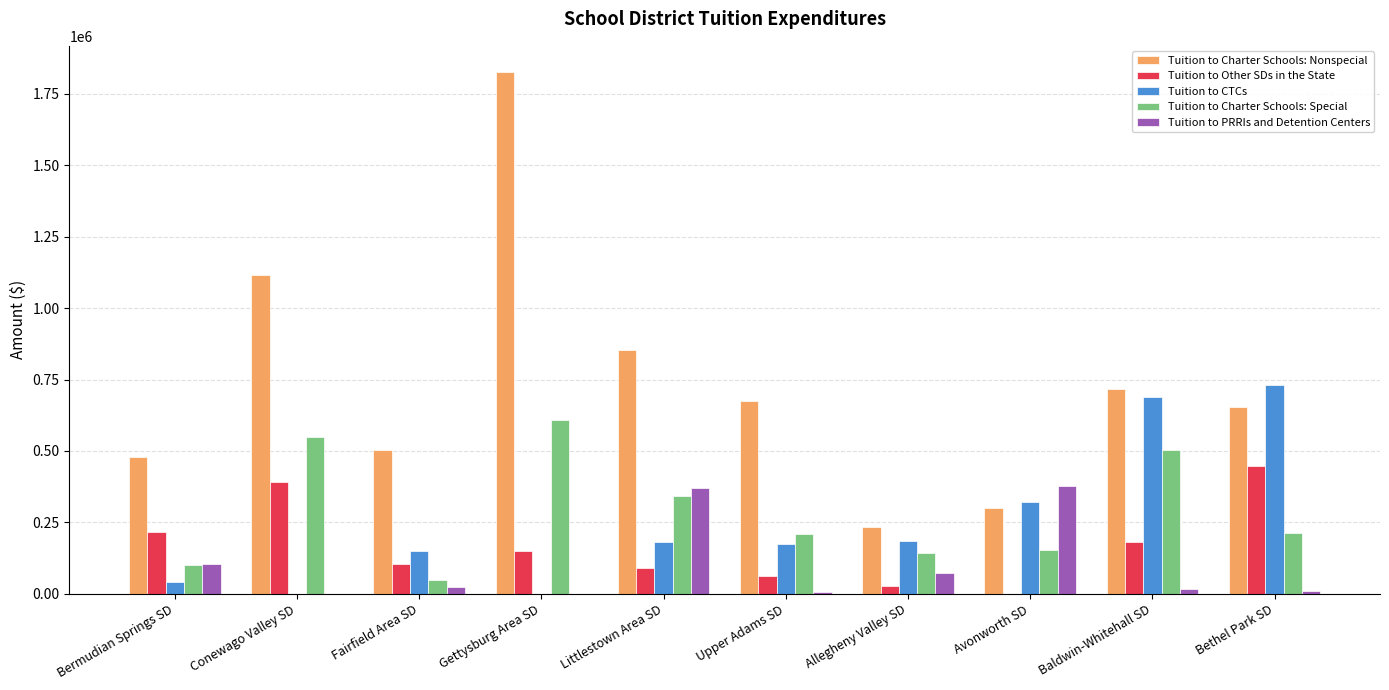

Is it true that Tuition to CTCs equals 0.0 at Conewago Valley SD?

True